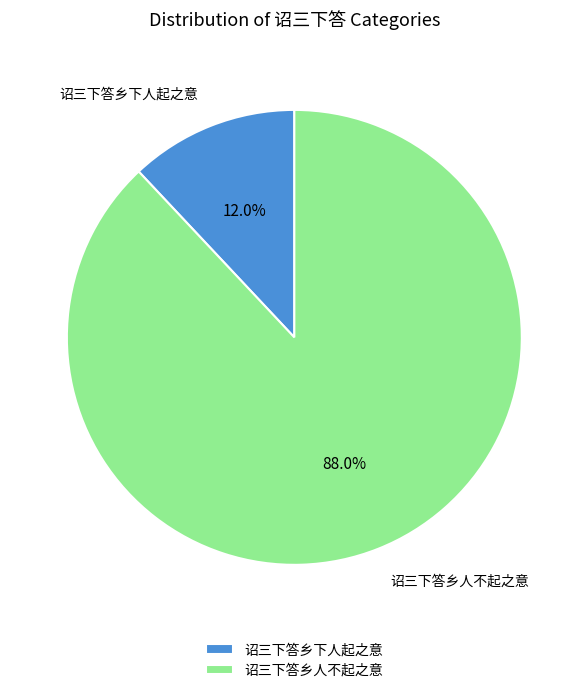

To the nearest percent, what is the average slice percentage?

50%